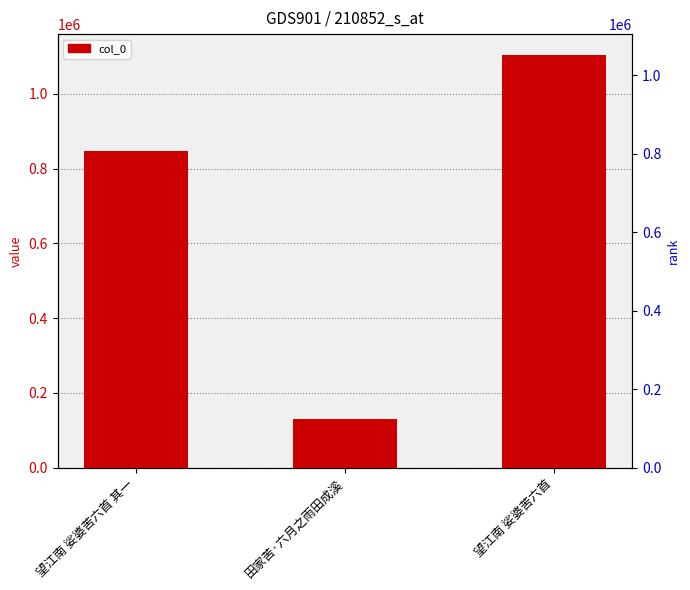

What is the label of the 1st bar from the right?

望江南 娑婆苦六首